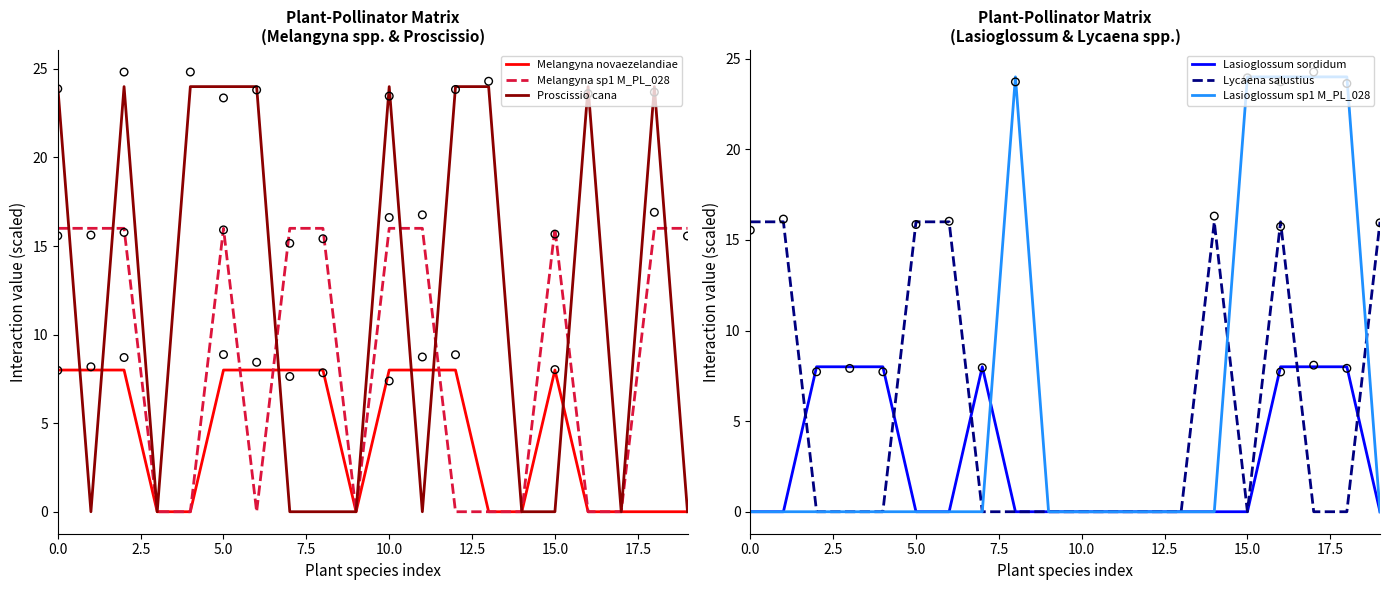

Is the value of Lasioglossum sordidum at 5.0 greater than the value of Lasioglossum sp1 M_PL_028 at 16?

No